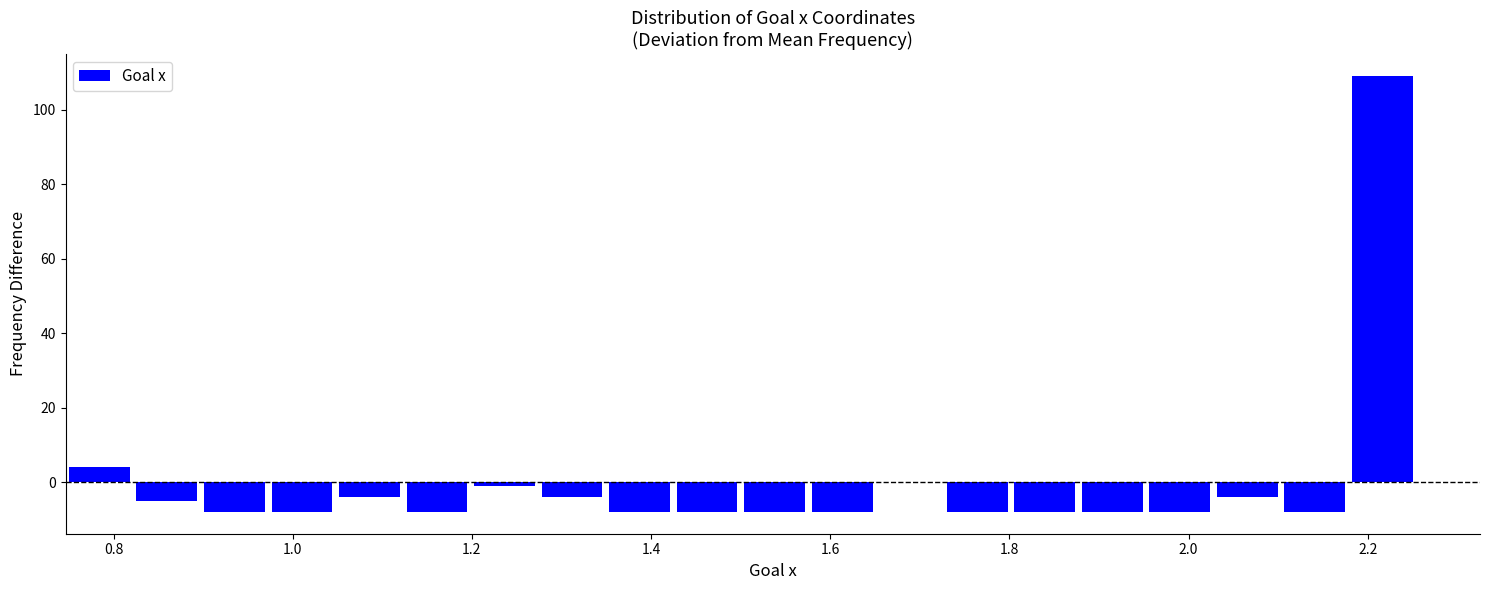

Read against the x-axis, roughly where is the centre of the tallest bar?

2.22